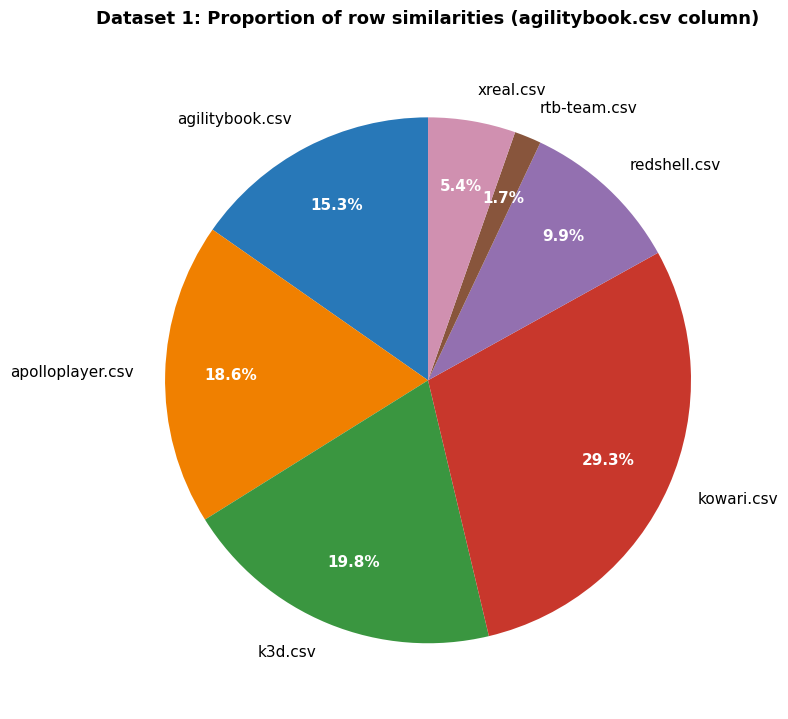

True or false: k3d.csv accounts for 8% of the total.

False